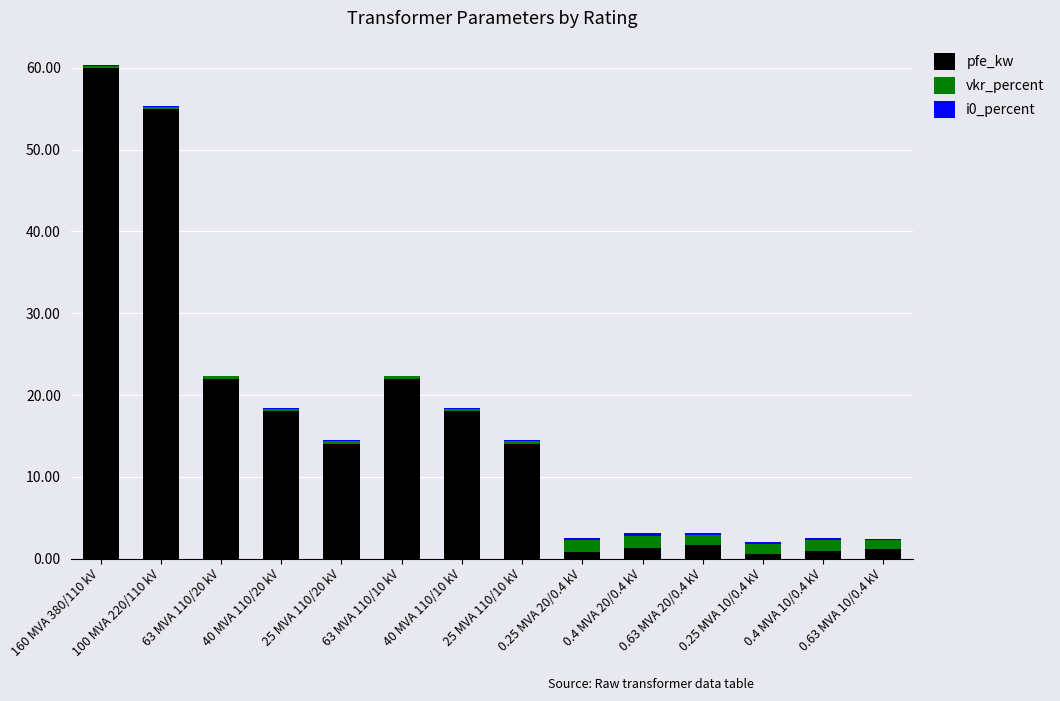

Are the bars grouped side by side (vs. stacked)?

No